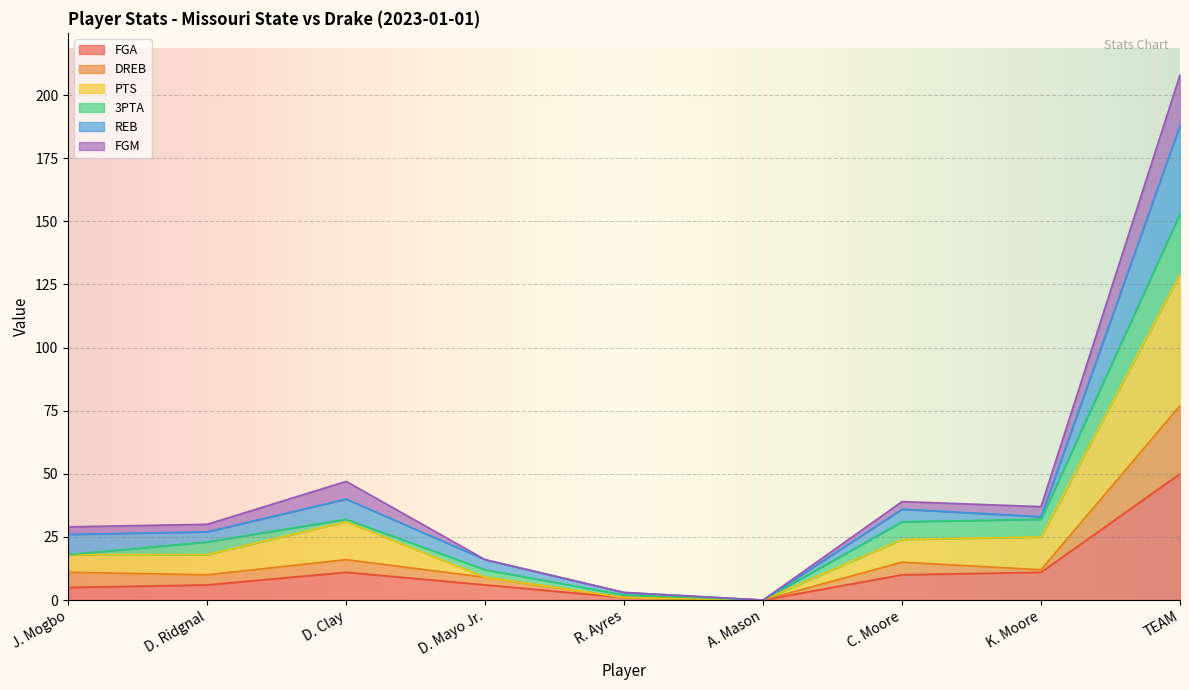

Which category has the highest value in the FGM series?

TEAM